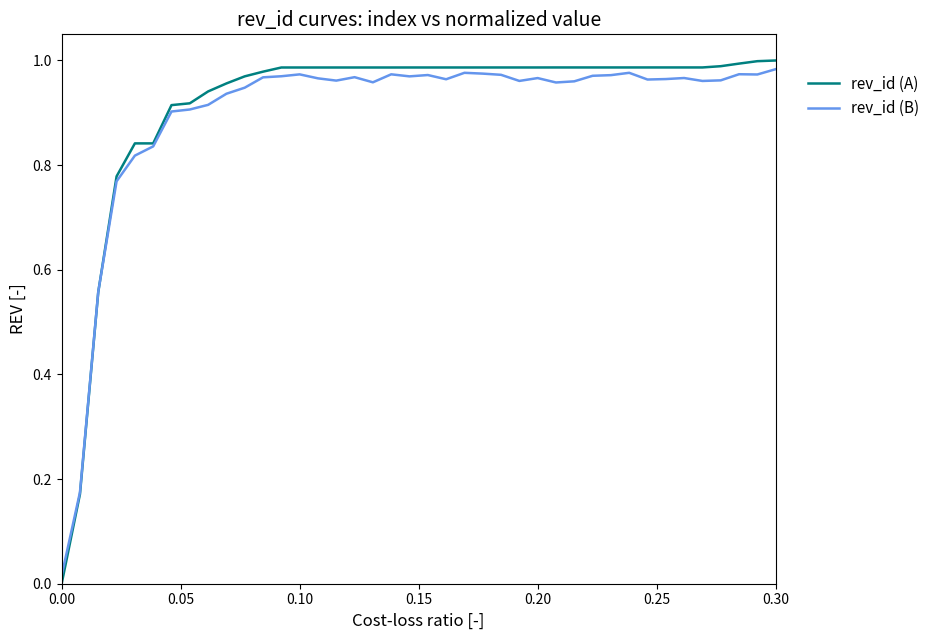

Which series has the largest range (max minus min)?

rev_id (A)